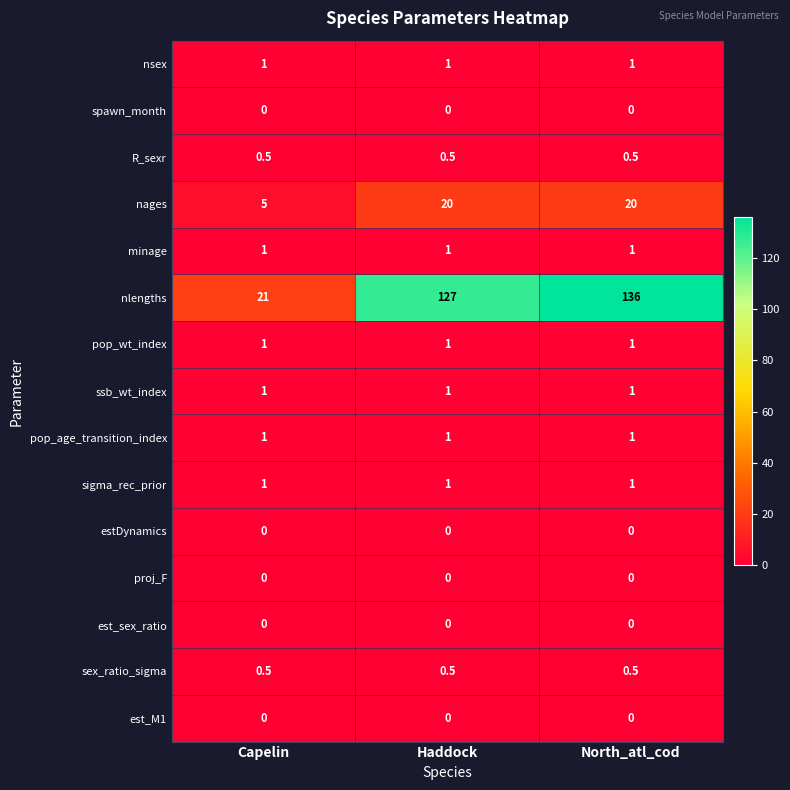

What value does the minage series have at Capelin?

1.0